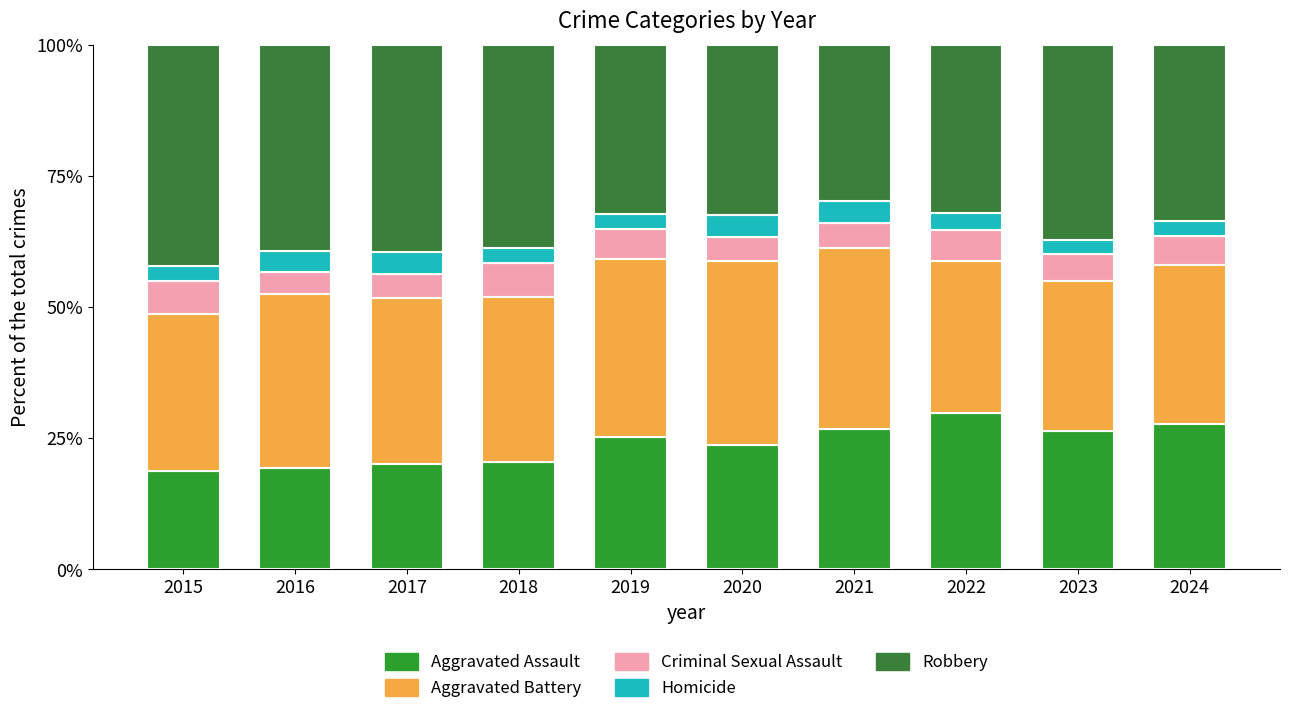

How many values in the Aggravated Assault series are below 25?

5